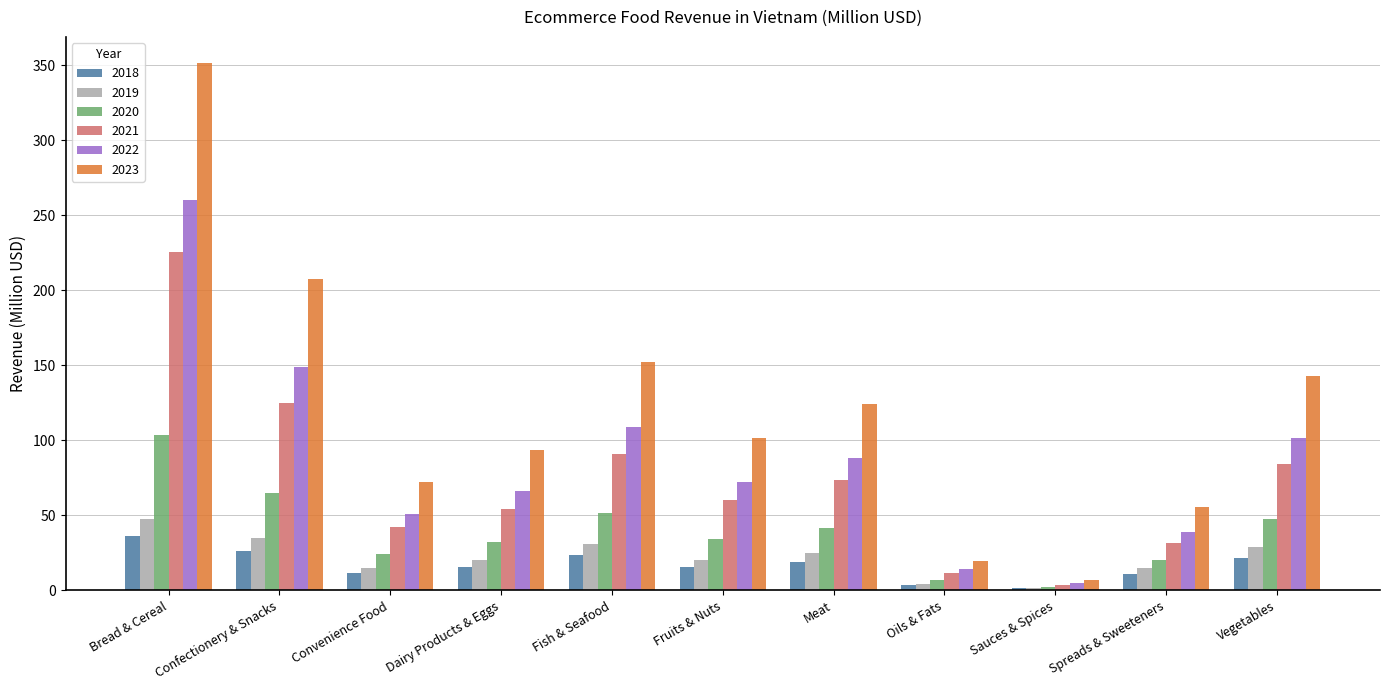

What are all the series names shown in the legend?

2018, 2019, 2020, 2021, 2022, 2023